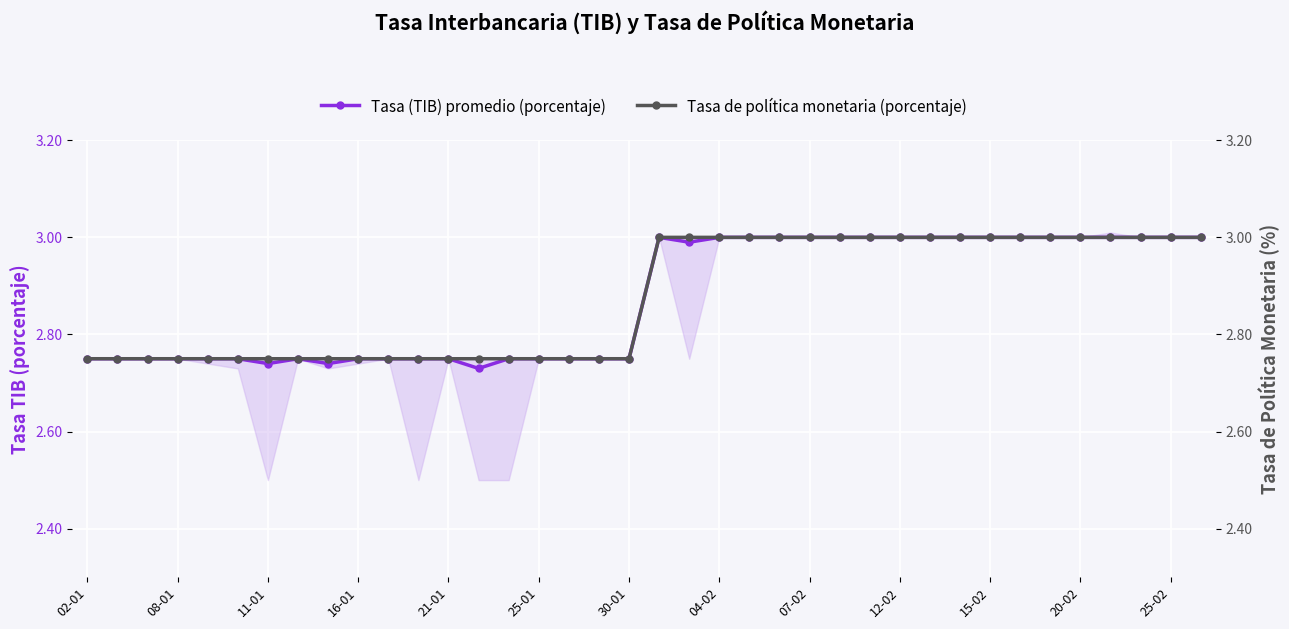

The value of Tasa (TIB) promedio (porcentaje) at 04-02 is 3.0. True or false?

True